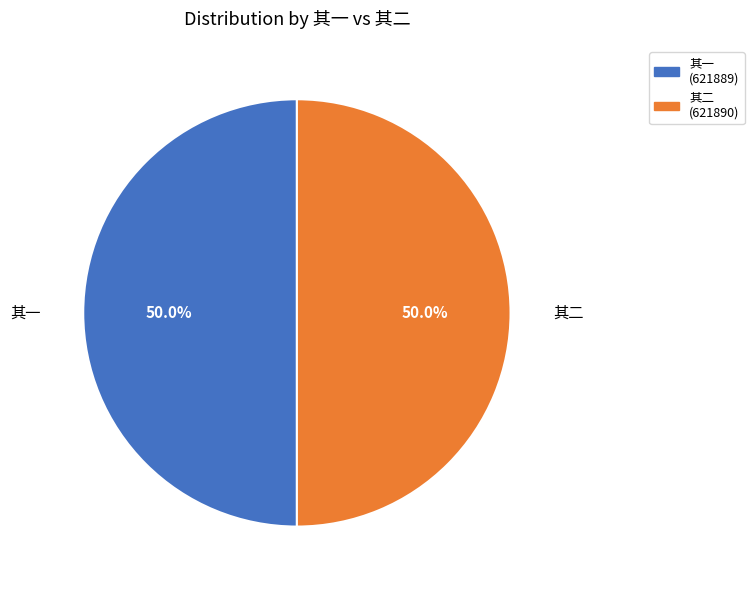

How many slices are in this pie chart?

2